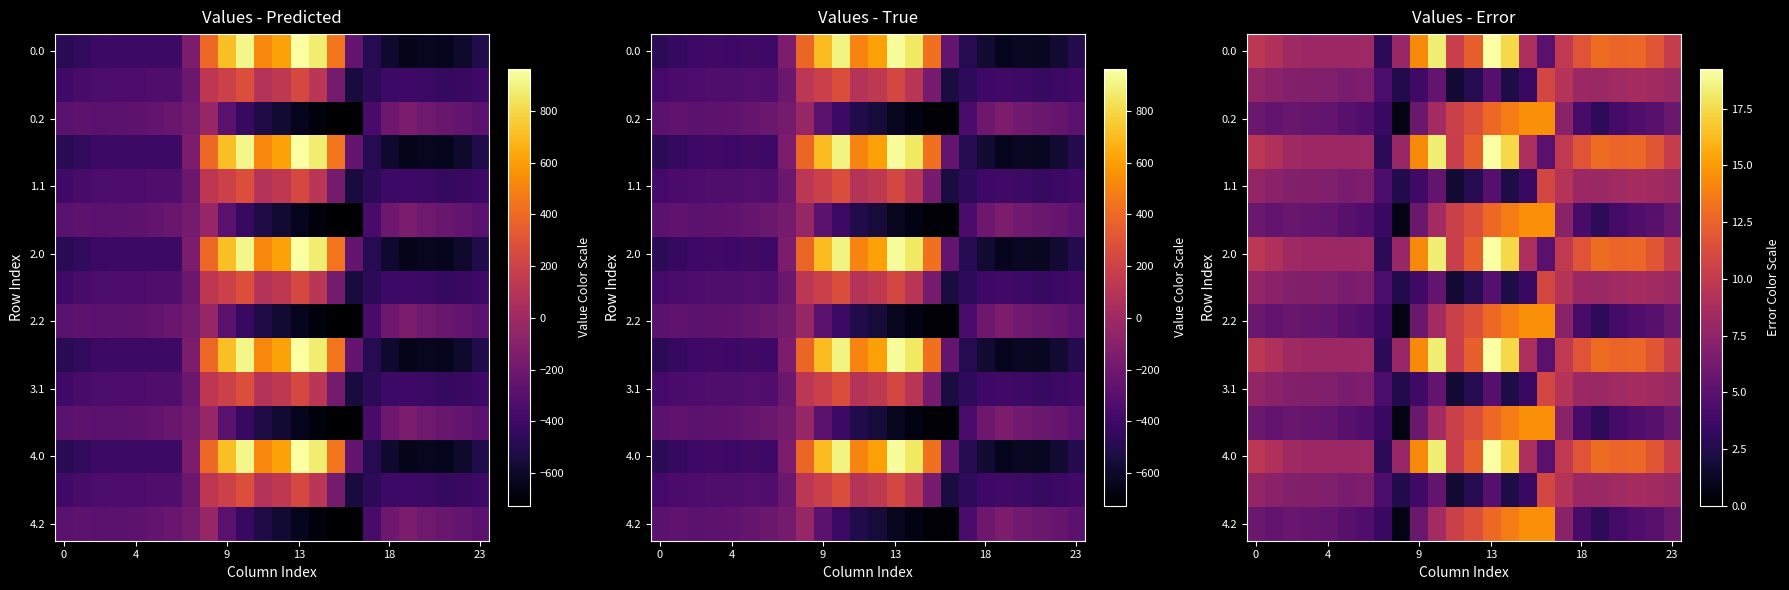

How many values in the 4.2 series exceed 5?

15